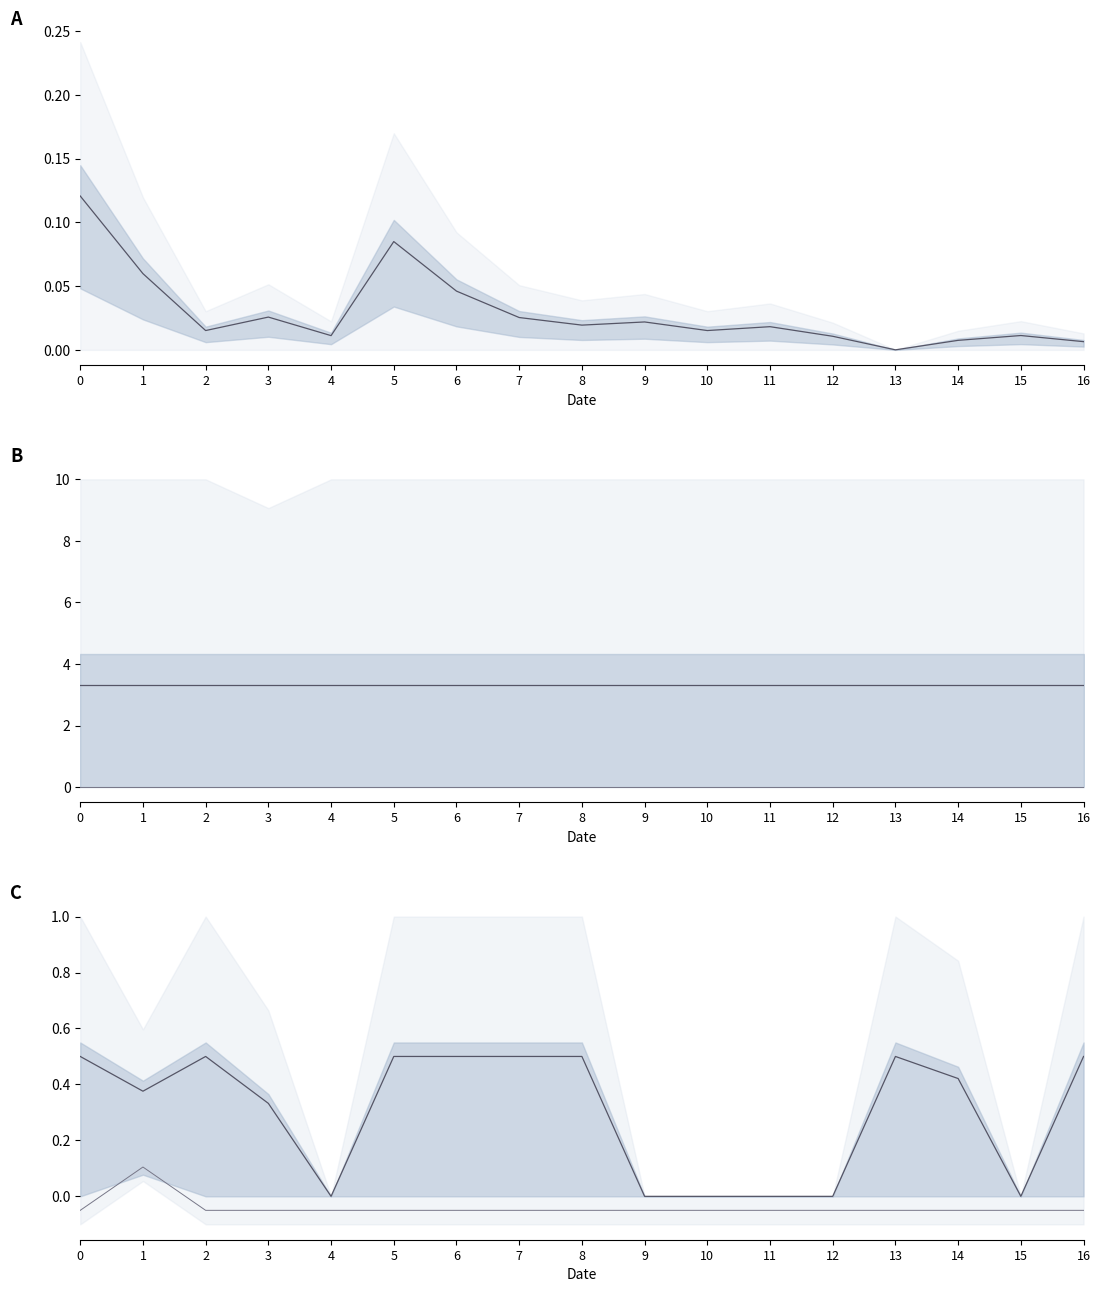

True or false: Afternoon has more than 2 interior local peaks.

False